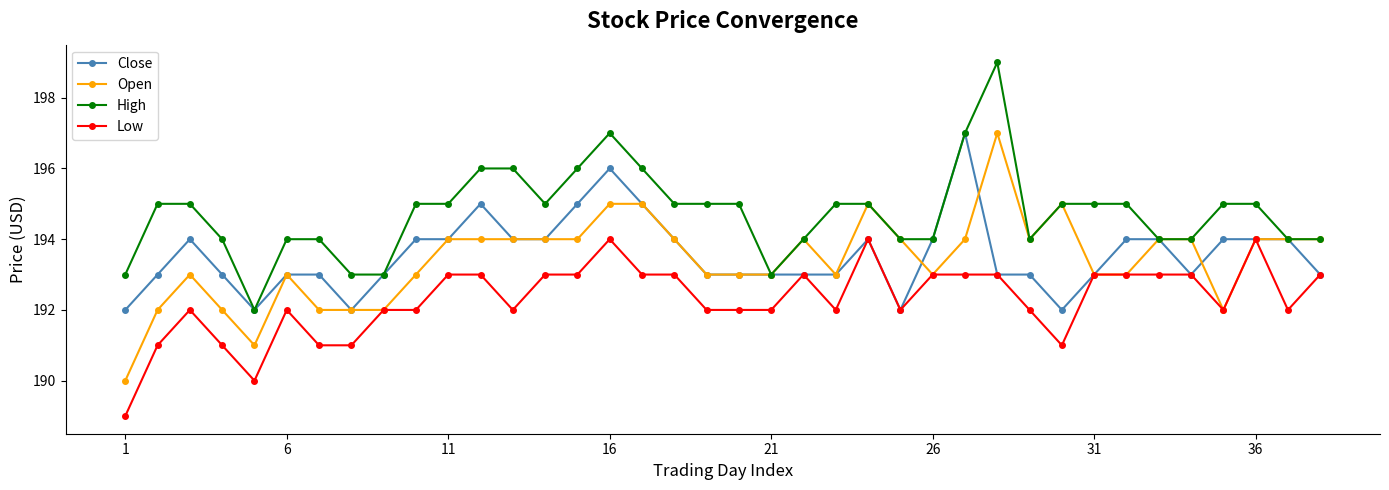

Which series has the largest total across all categories?

High